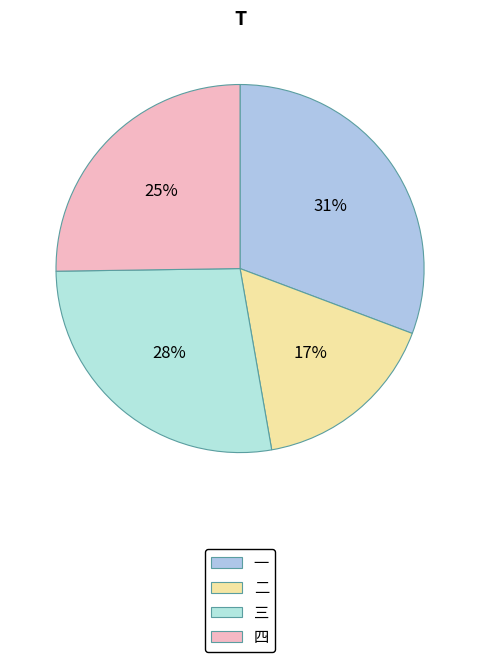

To the nearest percent, what percentage of the pie is 二?

17%